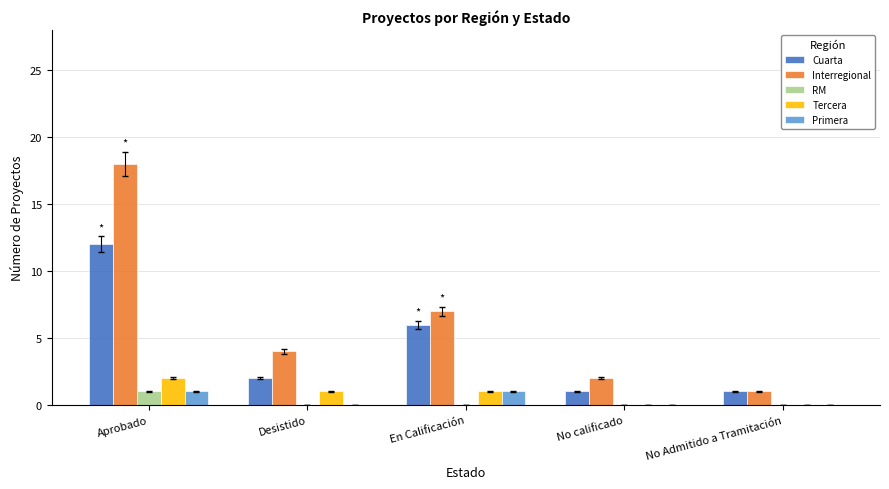

Between Aprobado and En Calificación, which series saw the biggest shift?

Interregional